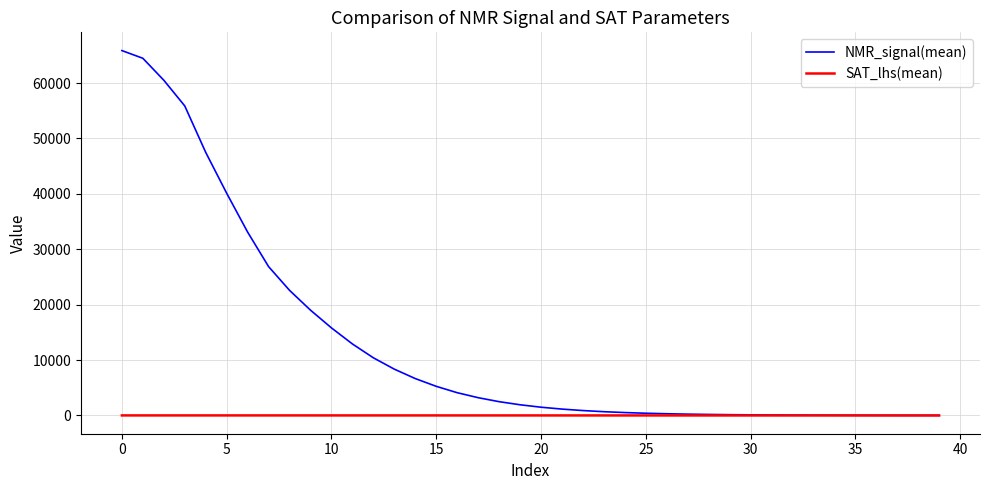

Which series has the largest total across all categories?

NMR_signal(mean)